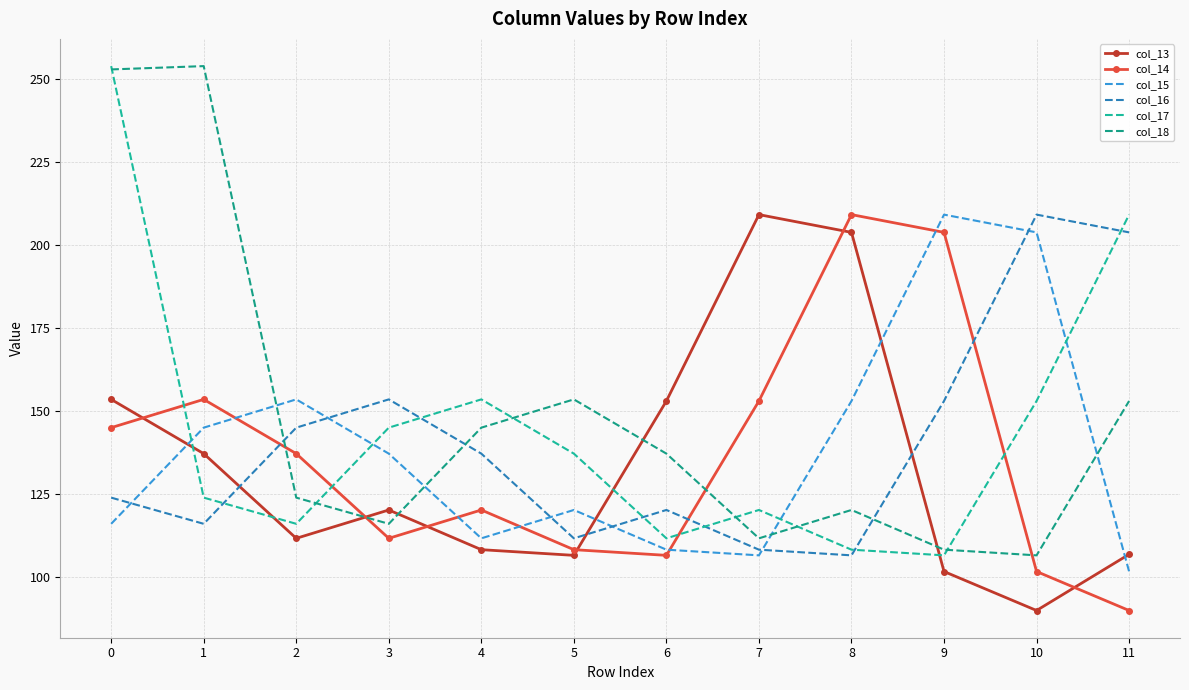

Which has a higher value, 10 or 9?

9